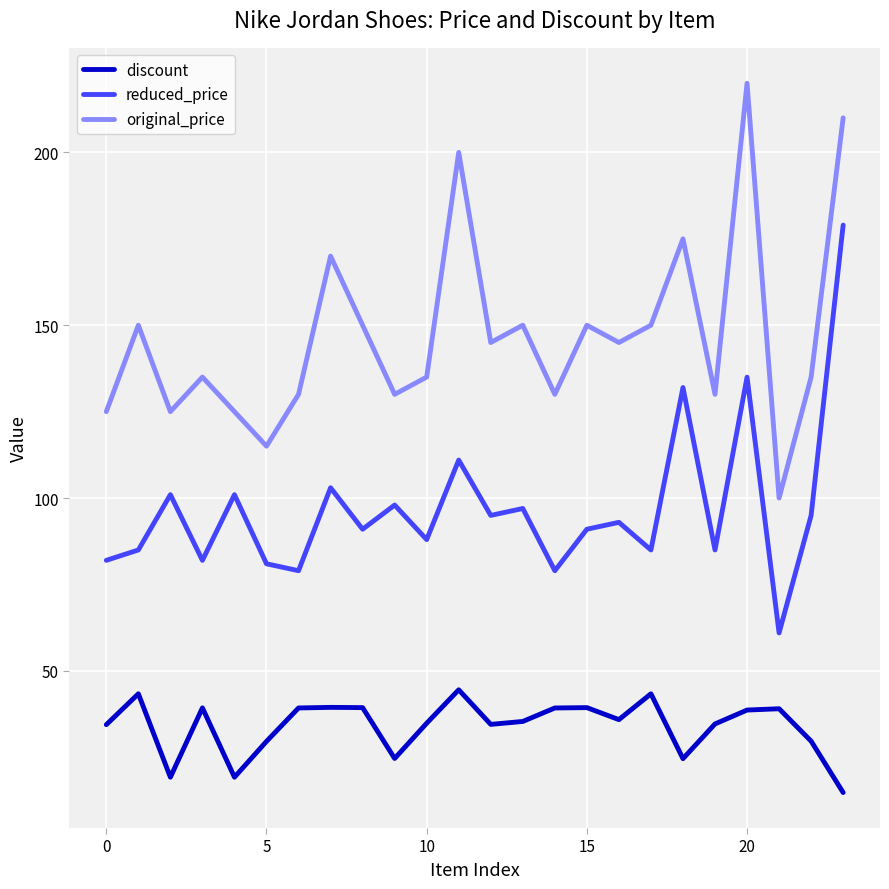

At how many categories does at least one series exceed 199?

3